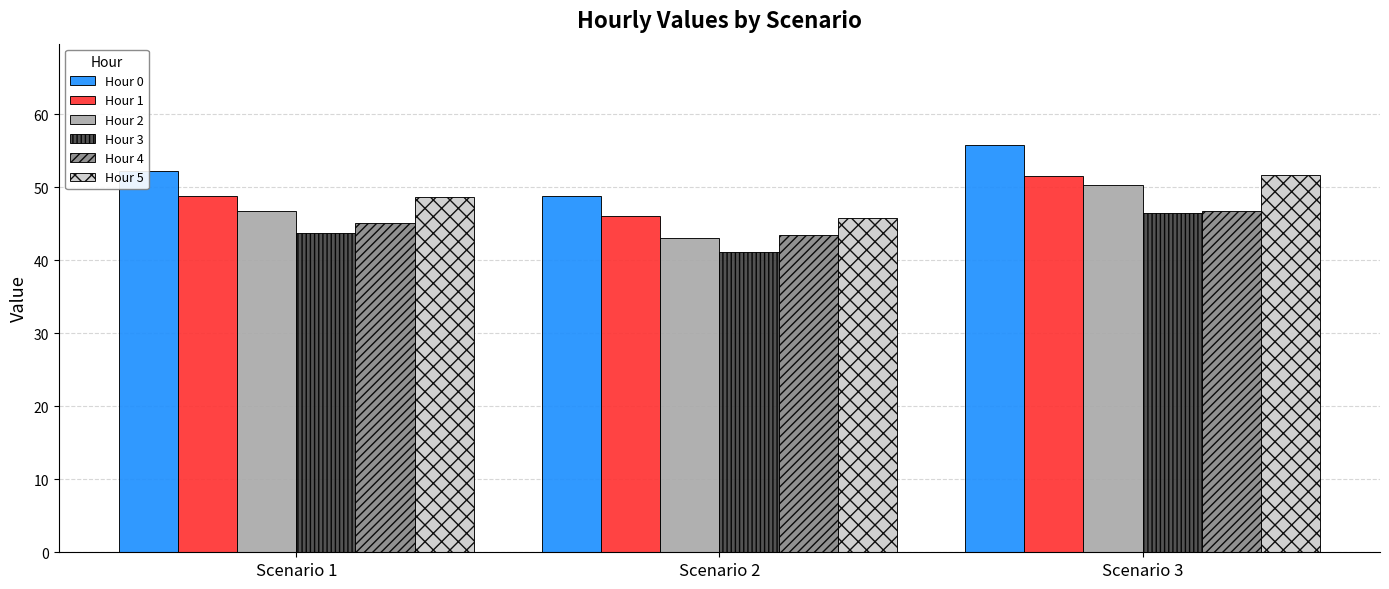

The Hour 5 series shows 33.9 at Scenario 1. True or false?

False